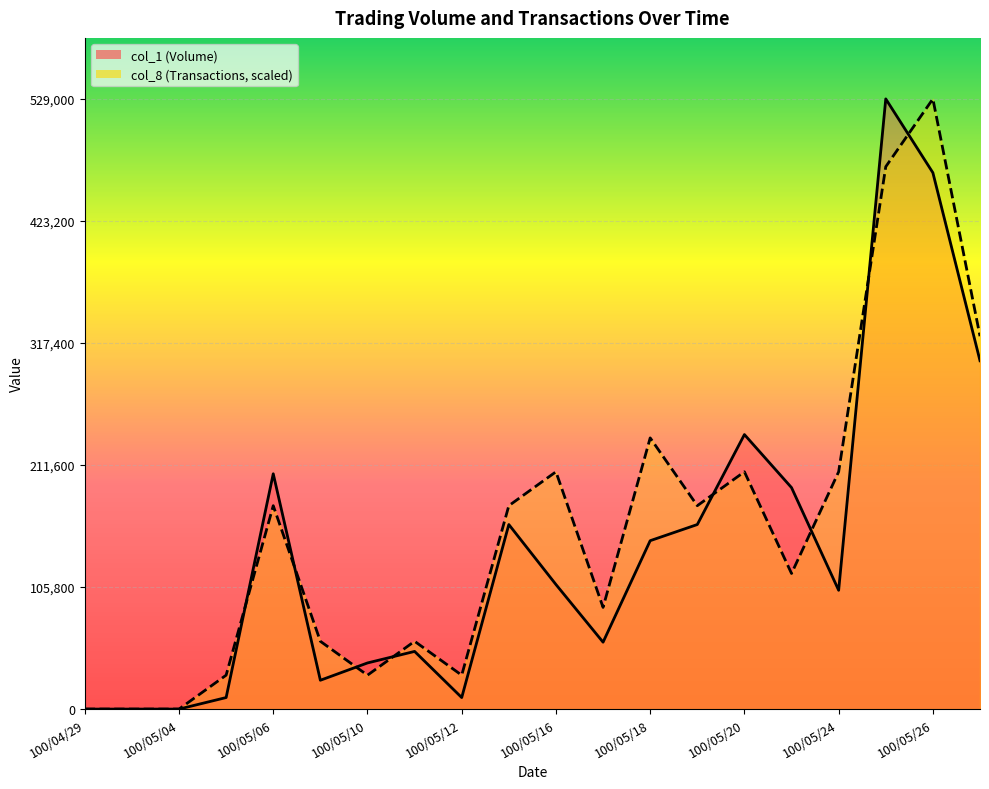

The col_8 series shows 87847.7 at 100/05/11. True or false?

False